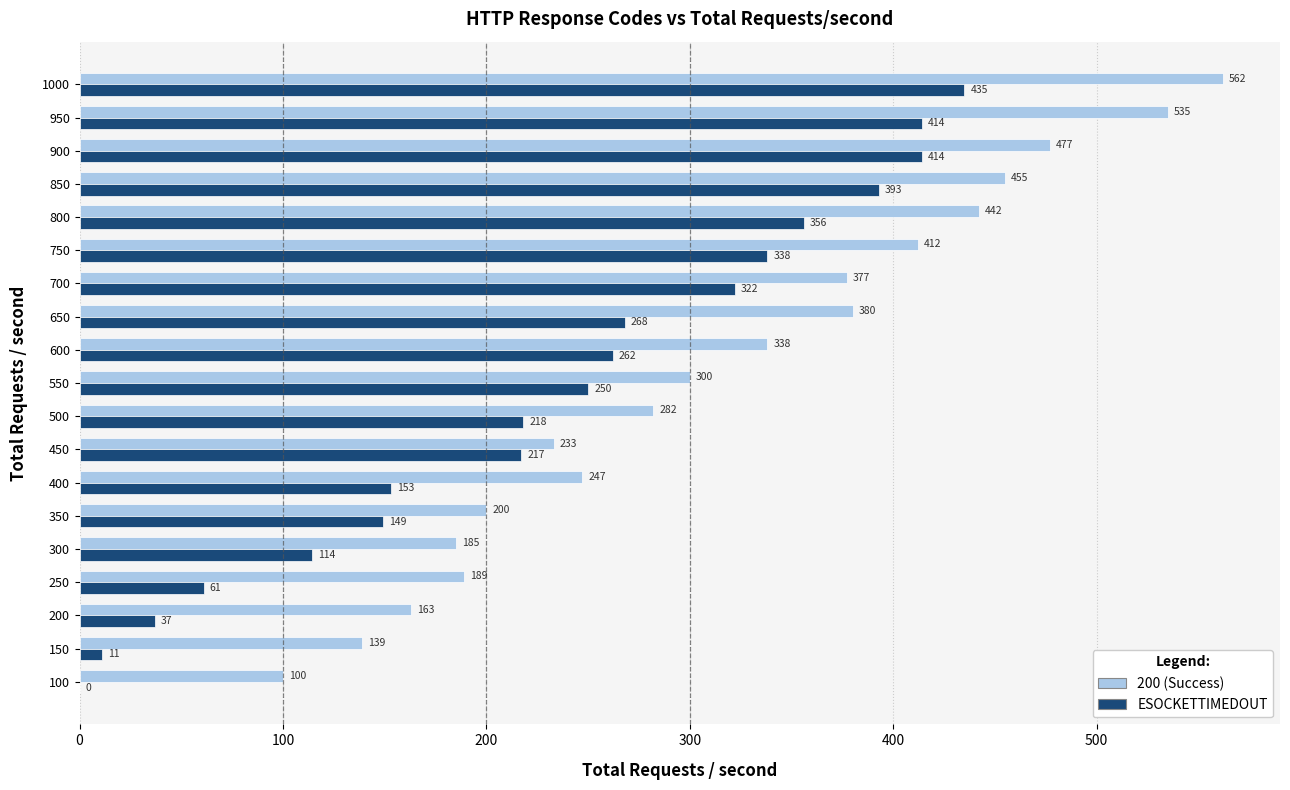

Where is ESOCKETTIMEDOUT nearest to the value 217?

450